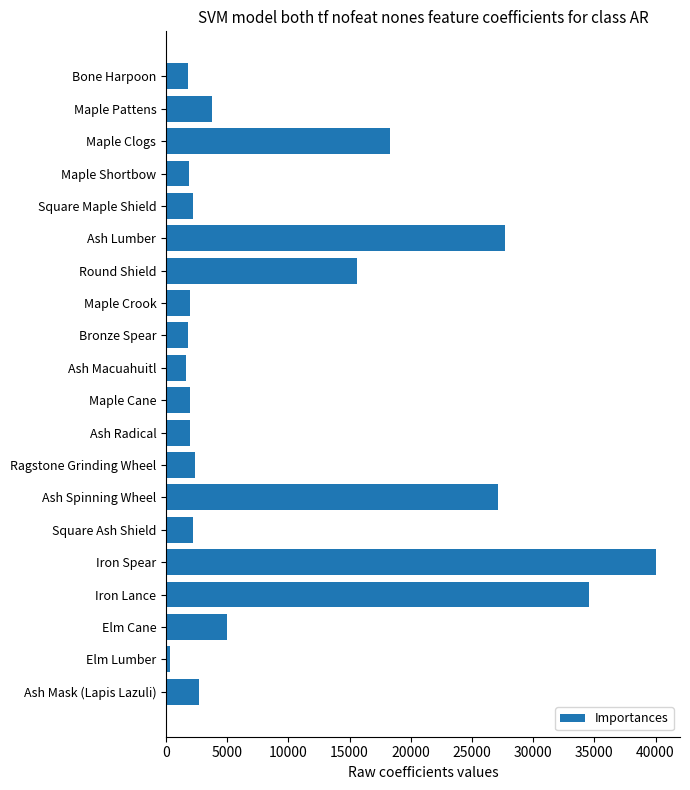

What is the label of the 7th bar from the top?

Round Shield